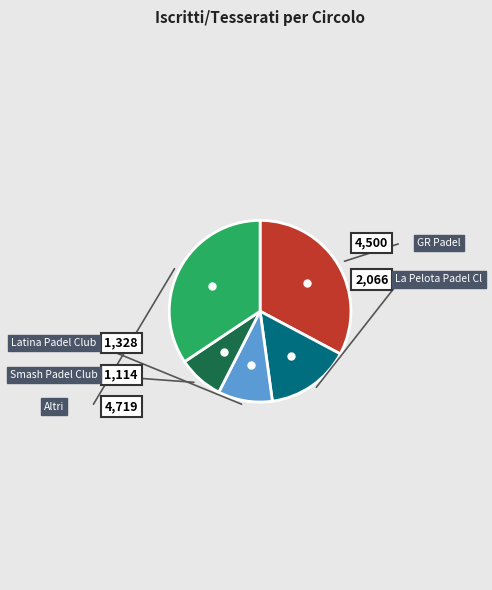

Does any single category account for the majority?

No